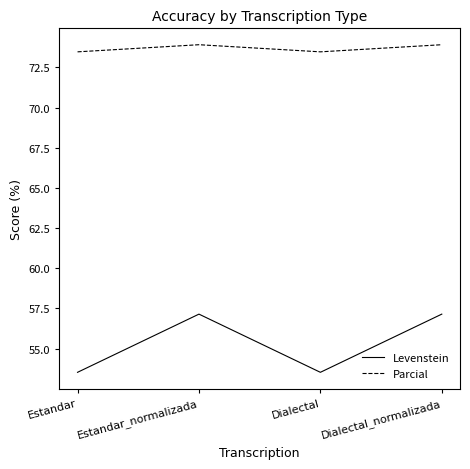

What is the minimum value for Levenstein?

53.5